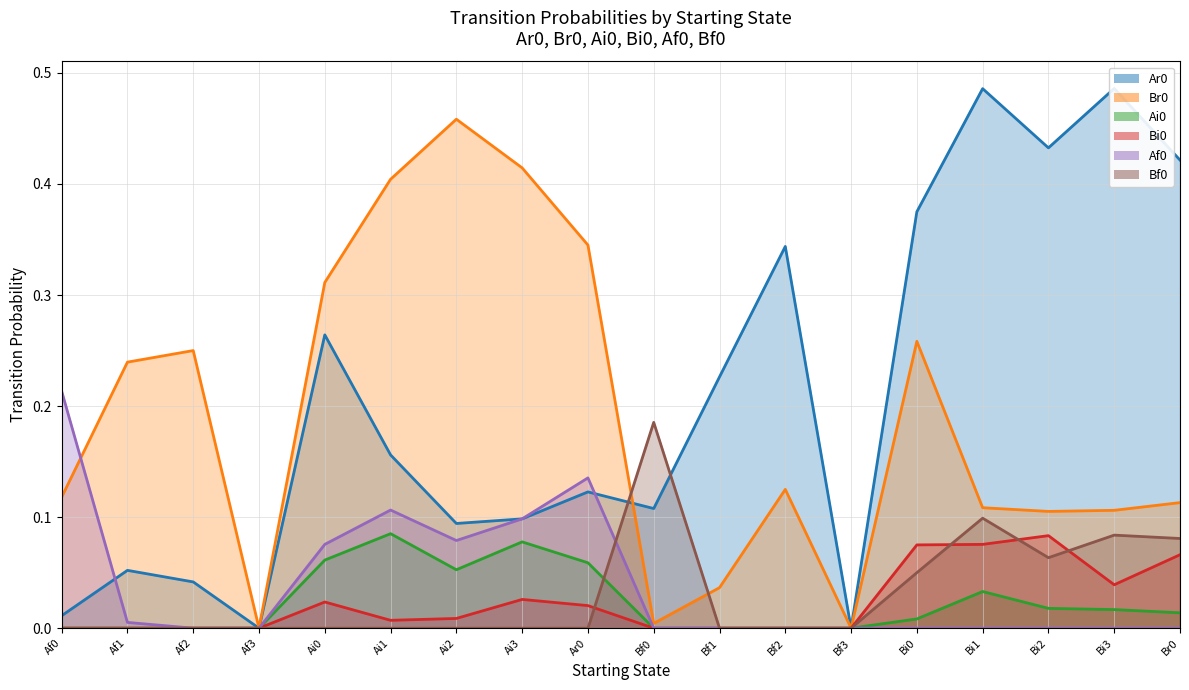

How many lines are shown in the chart?

6